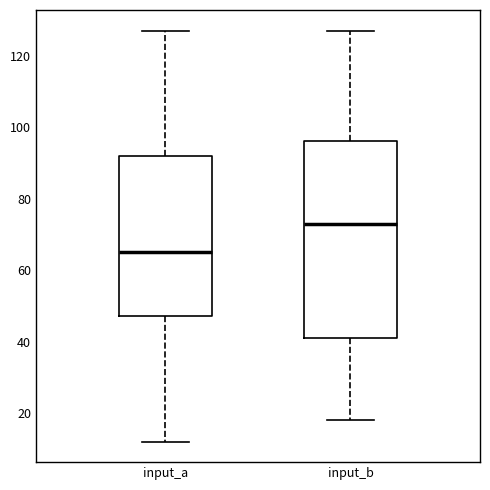

Reading left to right, transcribe this box plot: for each box, give where its median line is, the range the box spans, and where its two whiskers end, as read against the y-axis. The values are not printed on the chart, so give them approximately, as read against the axis.

input_a: median 66, box 48 to 92, whiskers 12 to 128
input_b: median 74, box 42 to 96, whiskers 18 to 128